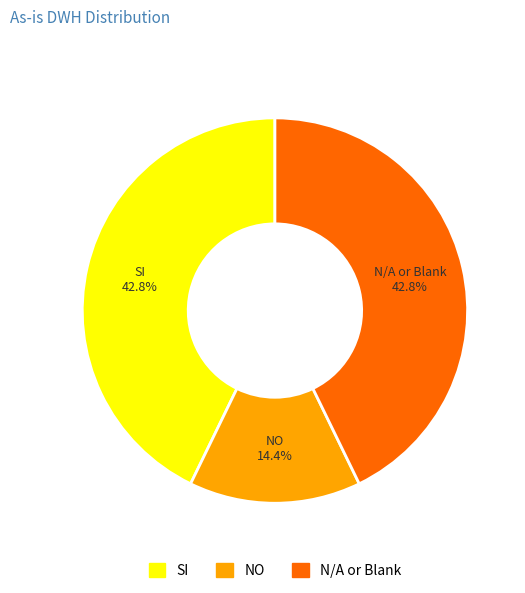

What percentage is the SI slice, to the nearest percent?

43%